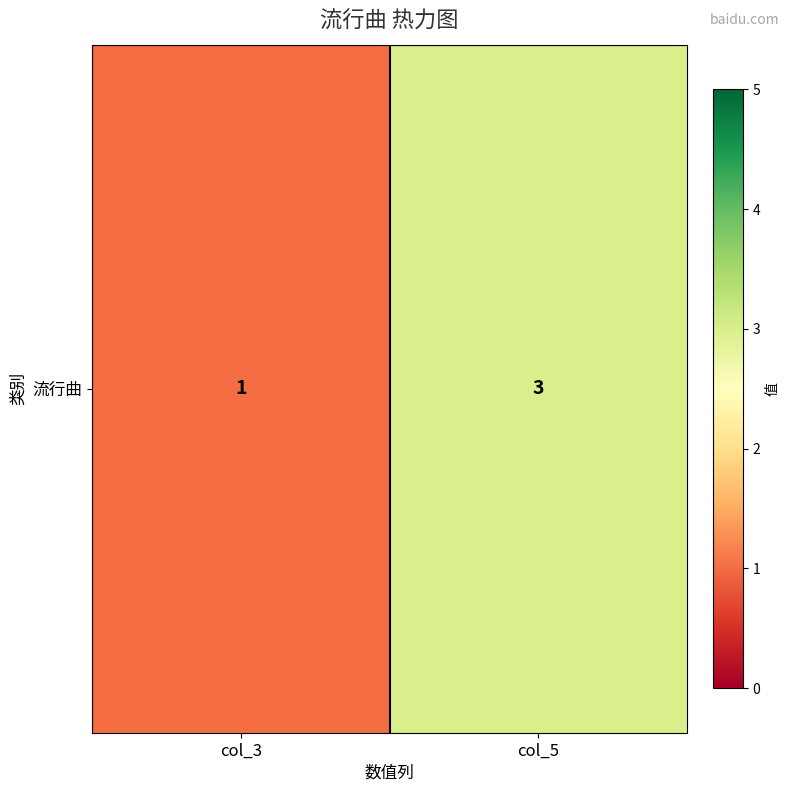

What is the change in value from col_3 to col_5?

+2